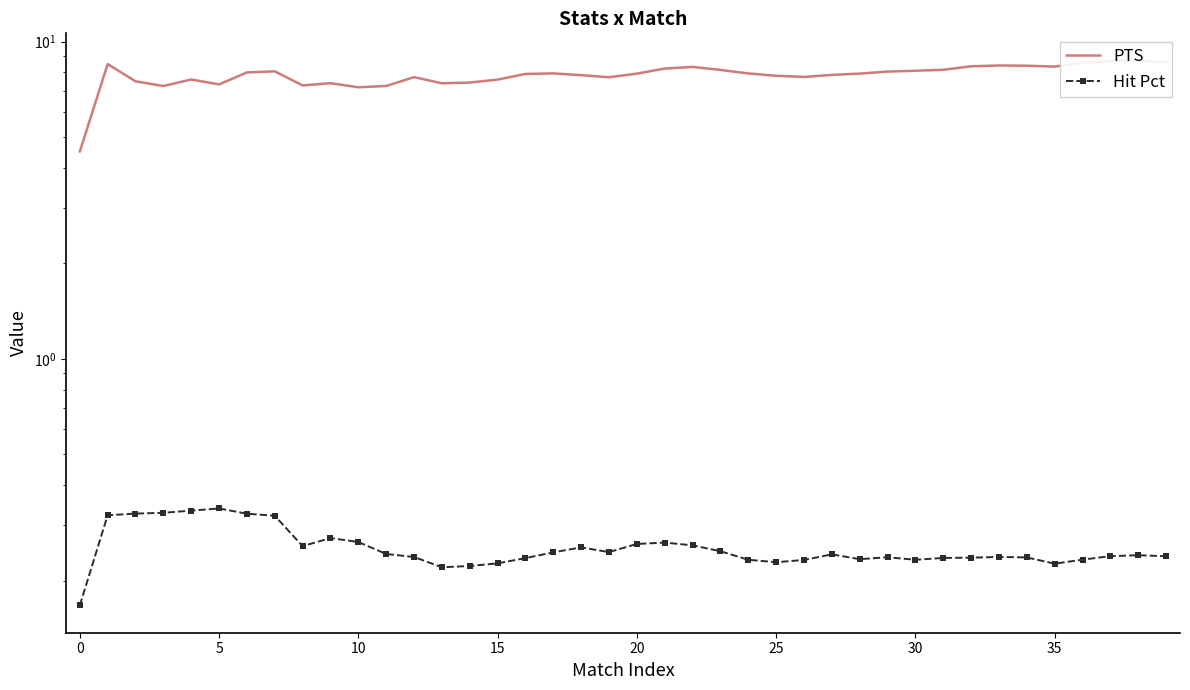

What is the maximum value for PTS?

8.7